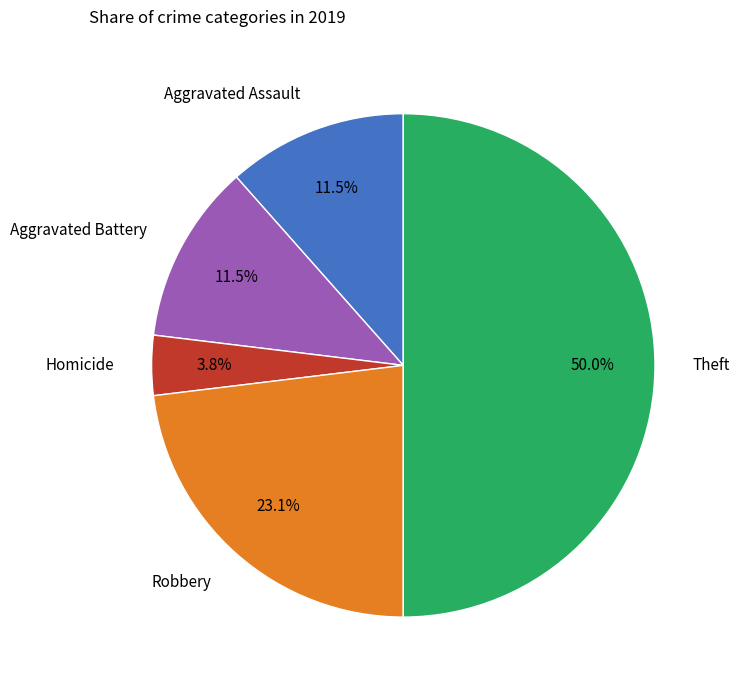

Which slice is the largest?

Theft